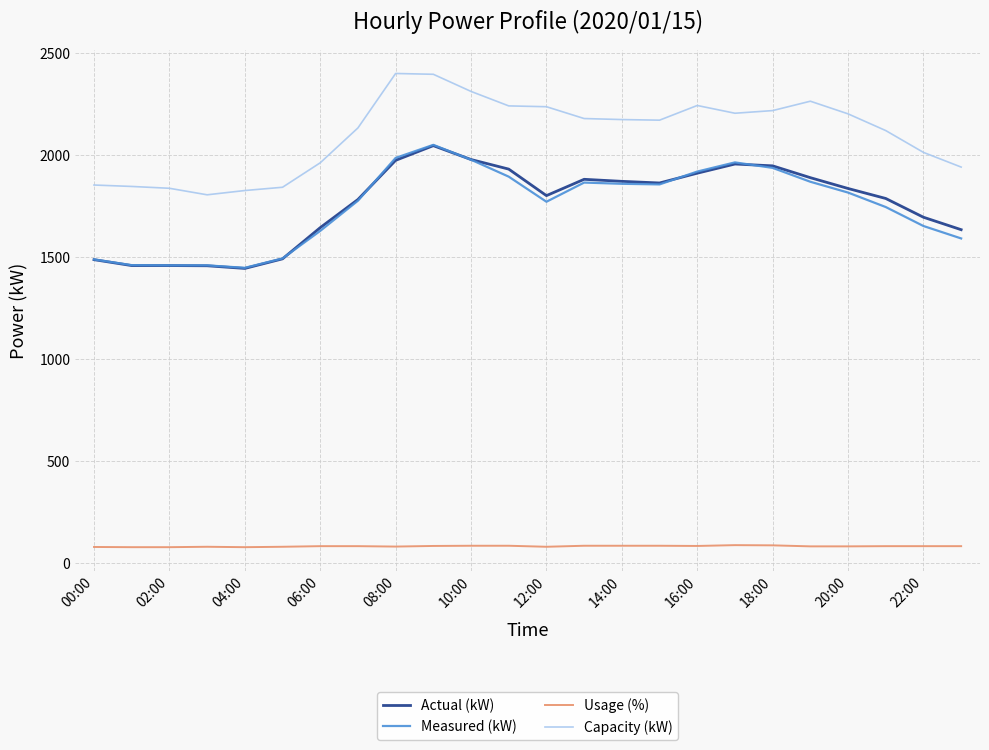

Which series has the largest total across all categories?

Capacity (kW)